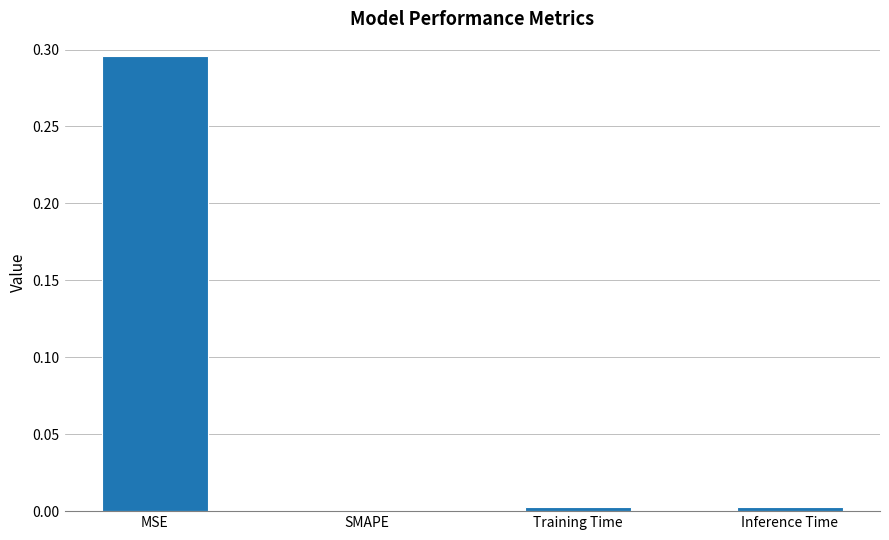

Is it true that the value at MSE is 0.2?

False